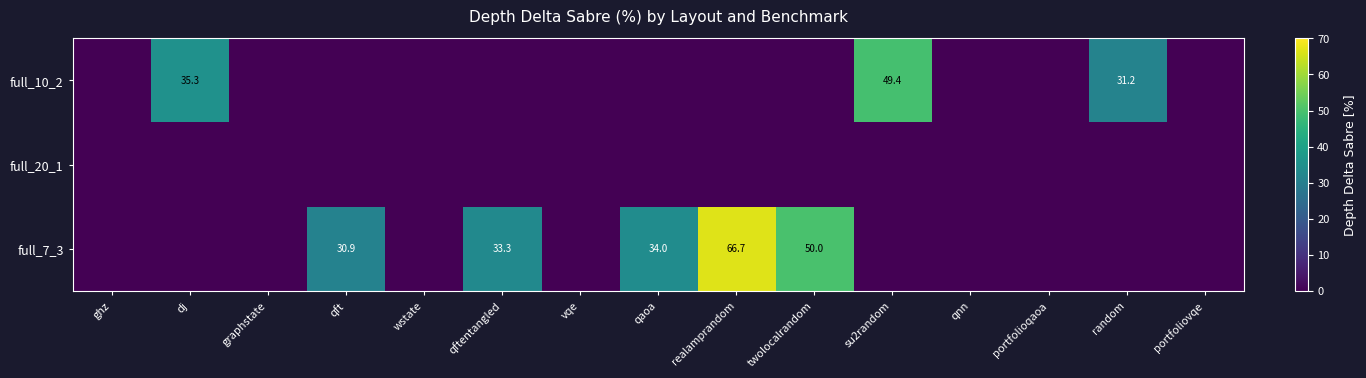

Count the number of data series in this chart.

3